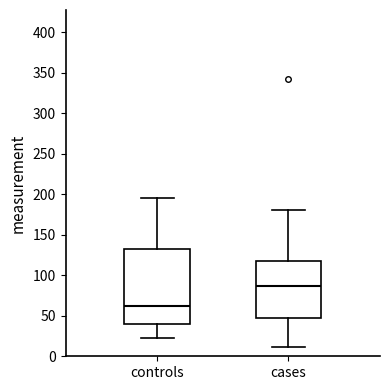

Reading left to right, transcribe this box plot: for each box, give where its median line is, the range the box spans, and where its two whiskers end, as read against the y-axis. The values are not printed on the chart, so give them approximately, as read against the axis.

controls: median 65, box 40 to 135, whiskers 25 to 195
cases: median 85, box 50 to 115, whiskers 10 to 180